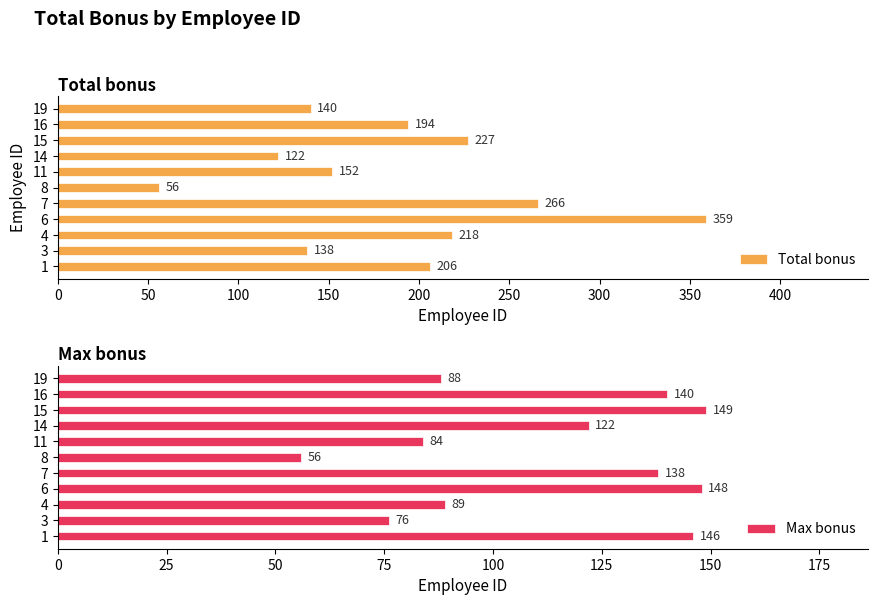

What are all the series names shown in the legend?

Total bonus, Max bonus